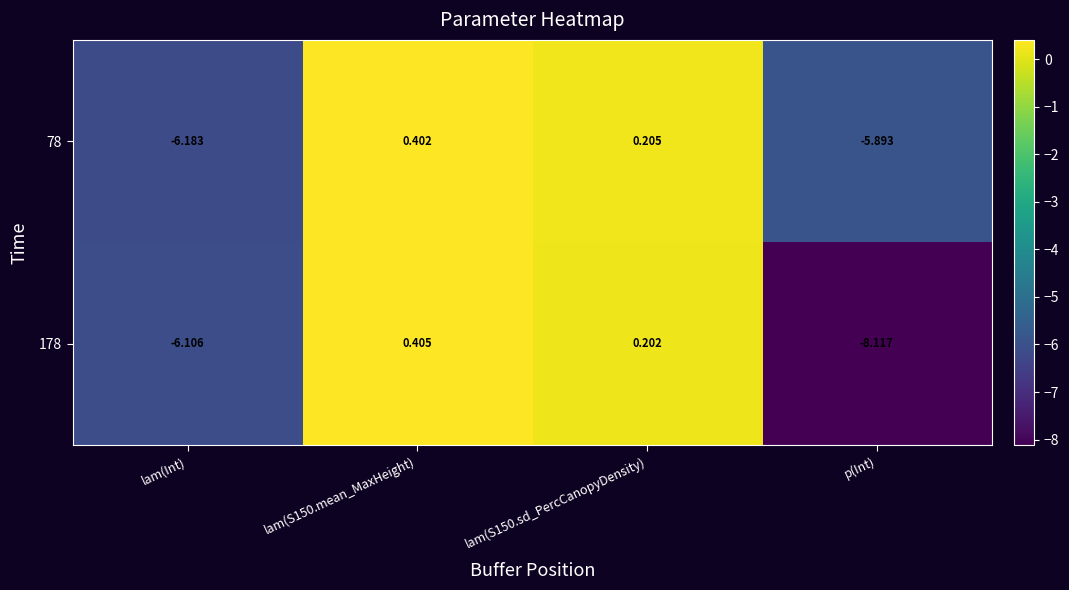

Is the value of 78 at p(Int) greater than the value of 178 at lam(Int)?

Yes